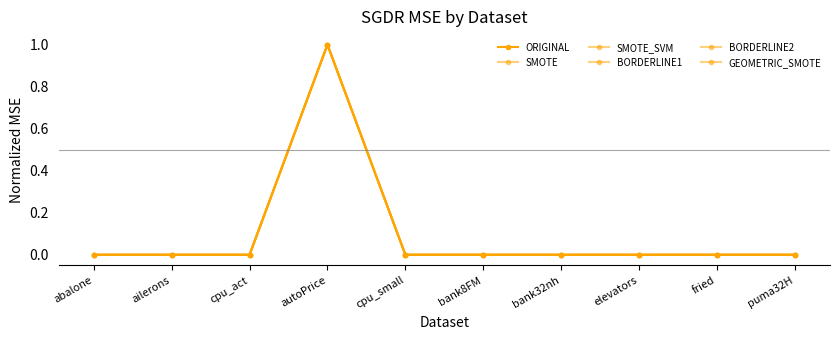

What position from the left is cpu_small?

5